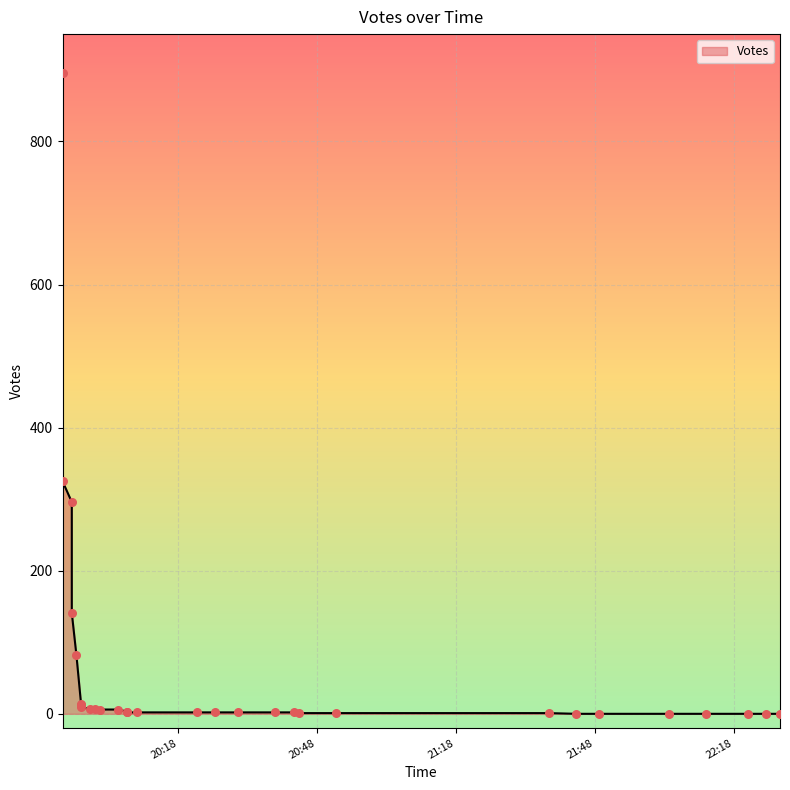

What is the ratio of the value at 2019-09-08 20:09 to the value at 2019-09-08 20:26?

1.0